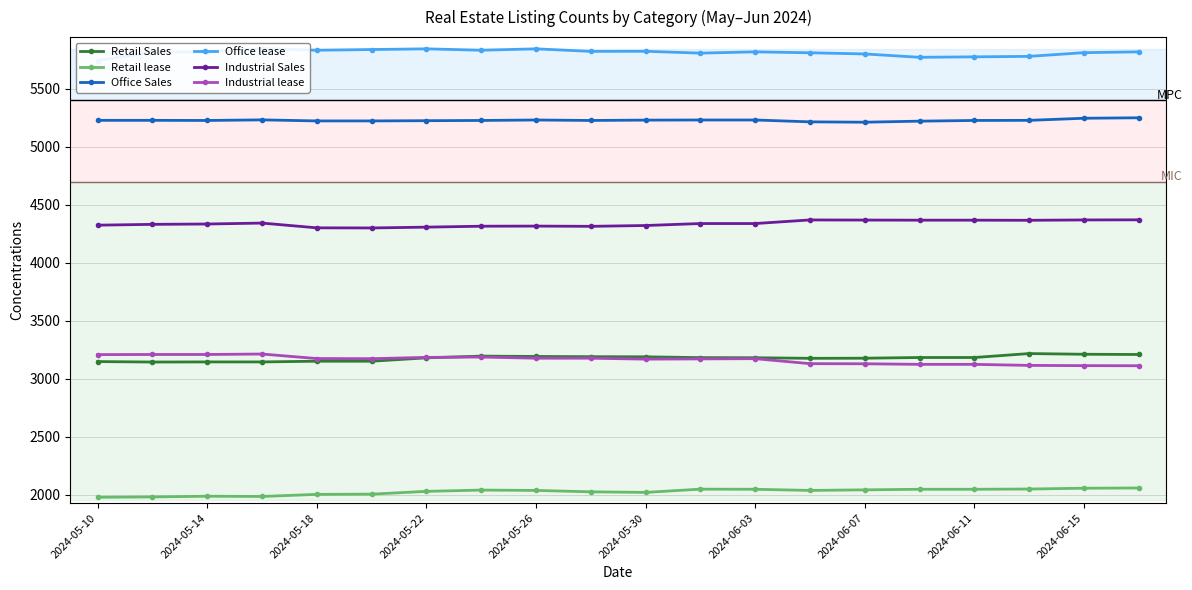

True or false: Office Sales has a value of 2902 at 2024-06-03.

False